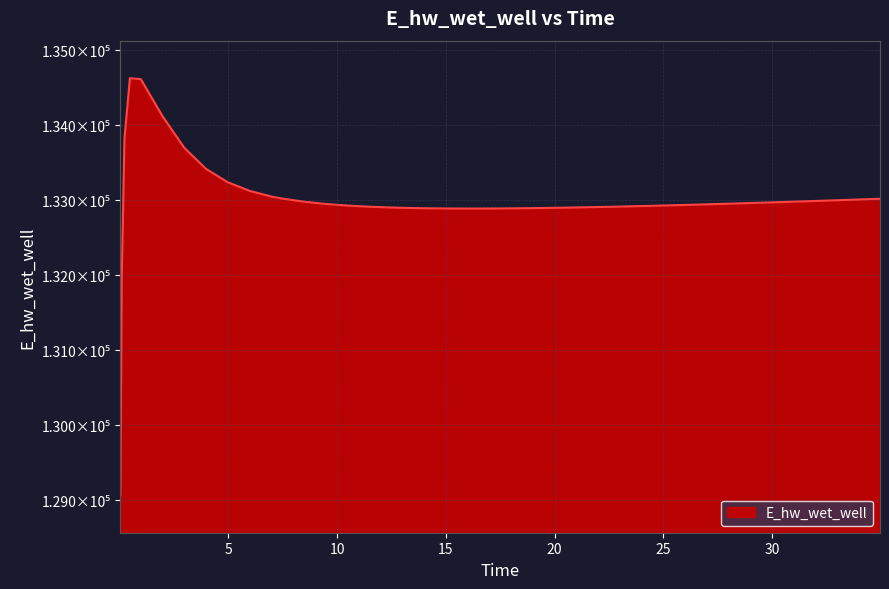

Reading right to left, extract all data points from this chart.

133021.1	133011.1	133001.2	132991.6	132986.8	132977.5	132968.3	132959.5	132950.9	132942.7	132934.8	132927.3	132920.3	132913.8	132907.8	132902.6	132898.1	132894.5	132892.0	132890.8	132891.0	132893.1	132897.4	132904.6	132915.3	132930.7	132952.3	132982.3	133024.1	133051.1	133126.7	133241.0	133419.3	133700.0	134121.1	134615.5	134628.2	133826.1	131970.1	129070.4